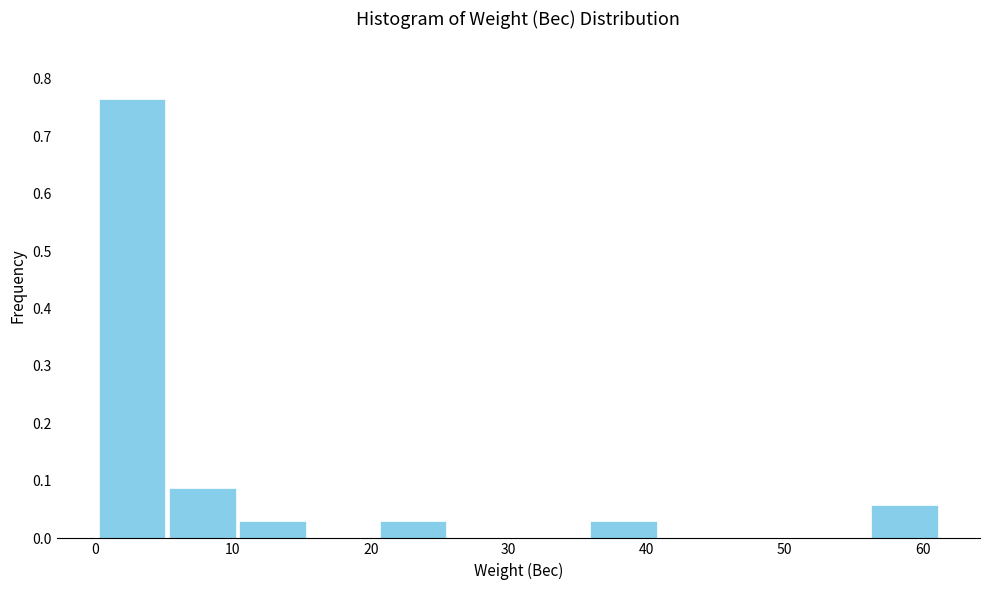

Reading left to right, transcribe this chart: for each bar, give the range it covers on the x-axis and its height. Neither the bar edges nor the heights are printed on the chart, so give them approximately, as read against the axes.

0 to 5: 0.76
5 to 10: 0.09
10 to 15: 0.03
15 to 21: 0
21 to 26: 0.03
26 to 31: 0
31 to 36: 0
36 to 41: 0.03
41 to 46: 0
46 to 51: 0
51 to 56: 0
56 to 61: 0.06